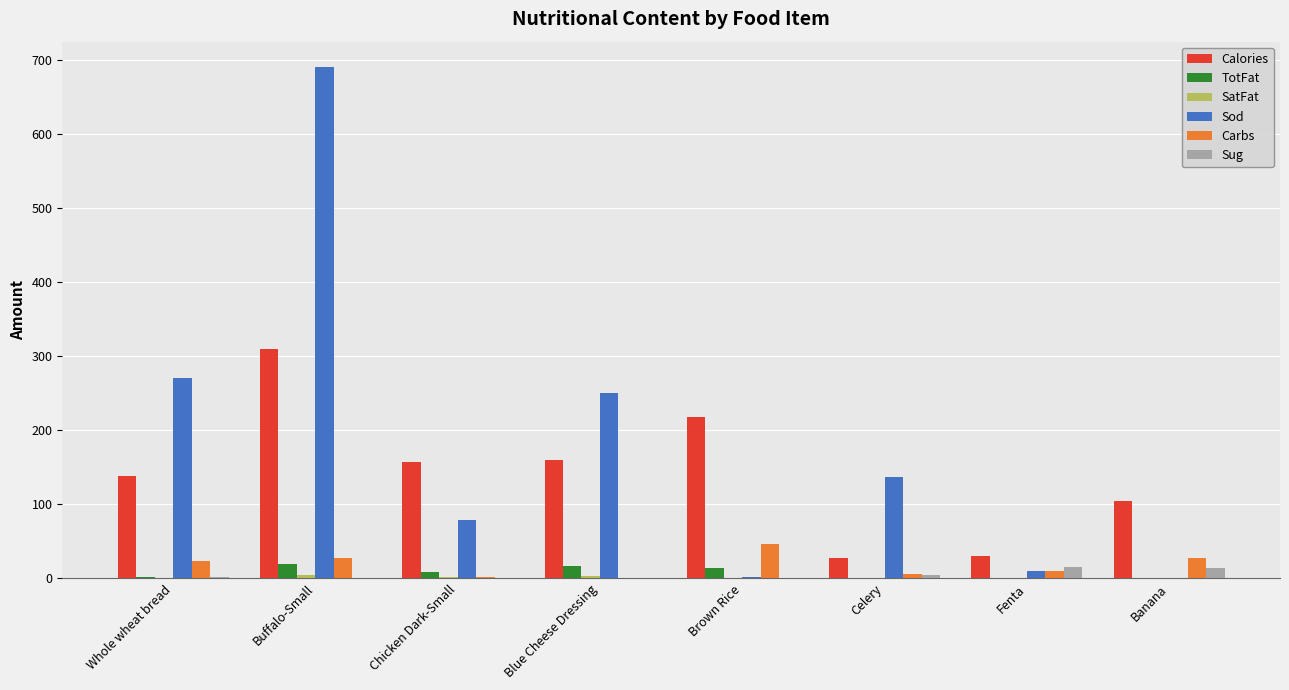

Are the bars horizontal?

No